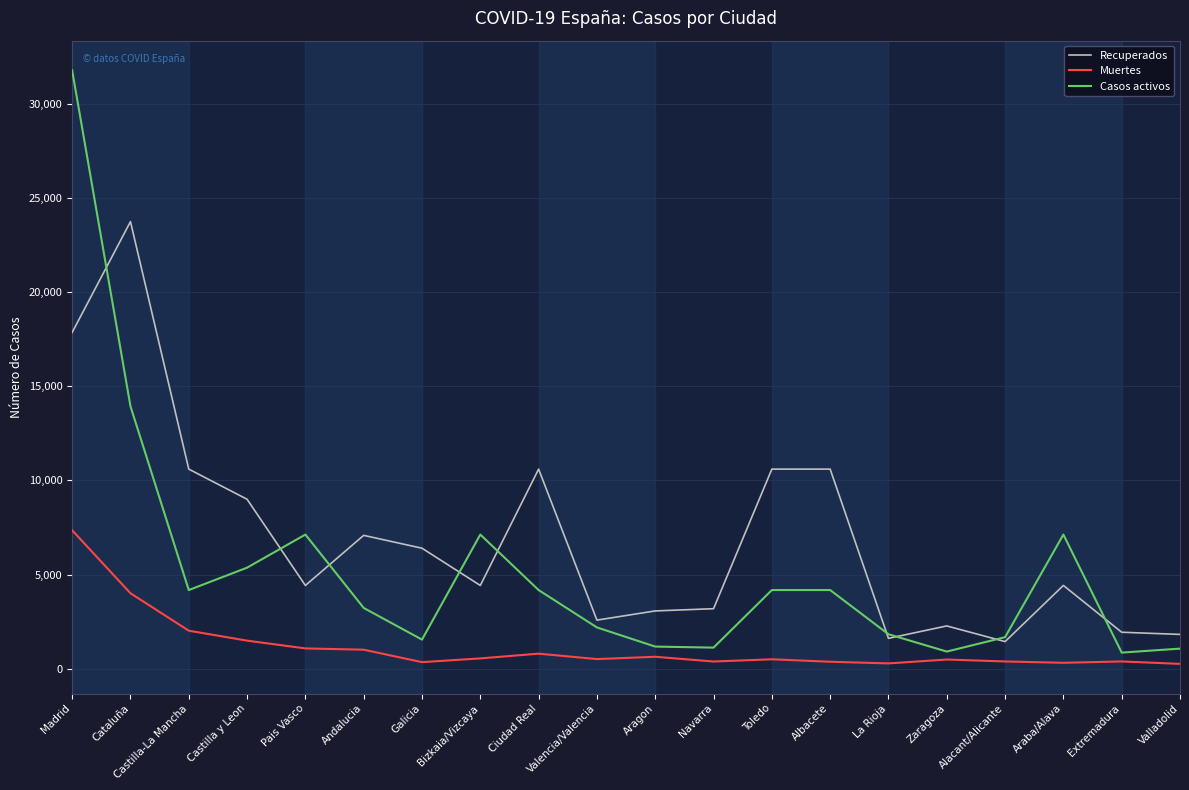

True or false: Casos activos has a value of 9284 at Pais Vasco.

False